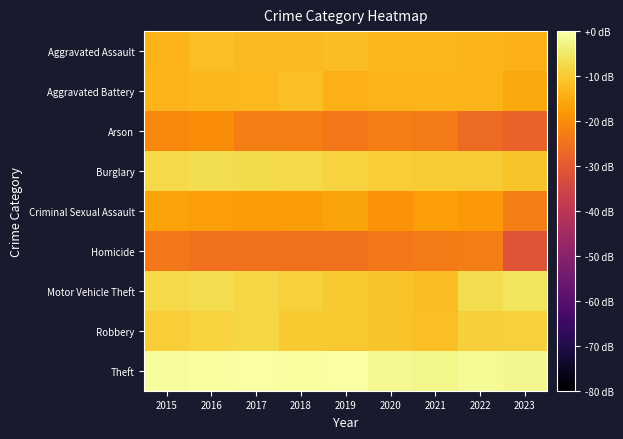

At which category is the sum across all series the highest?

2016